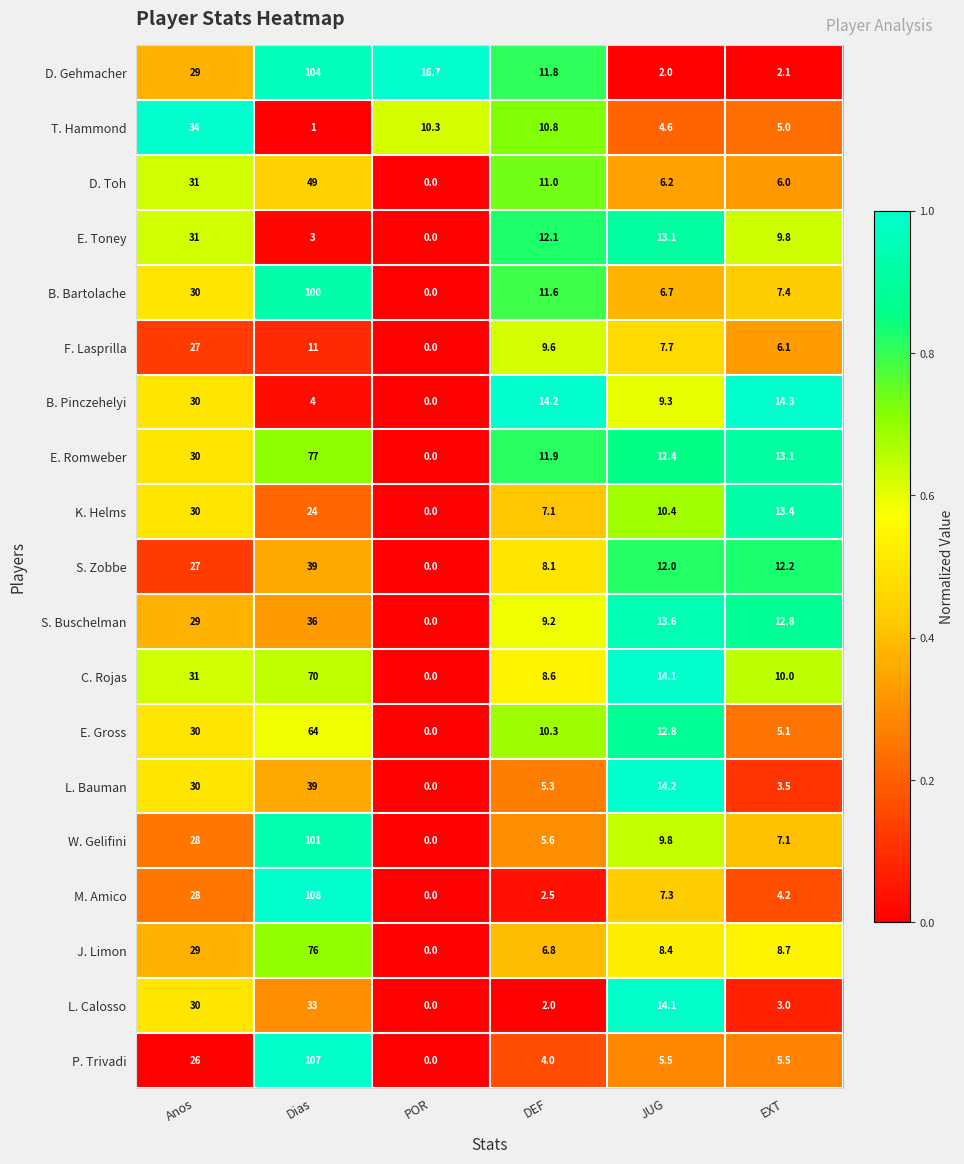

What is the difference between the maximum and minimum values in the D. Toh series?

49.0